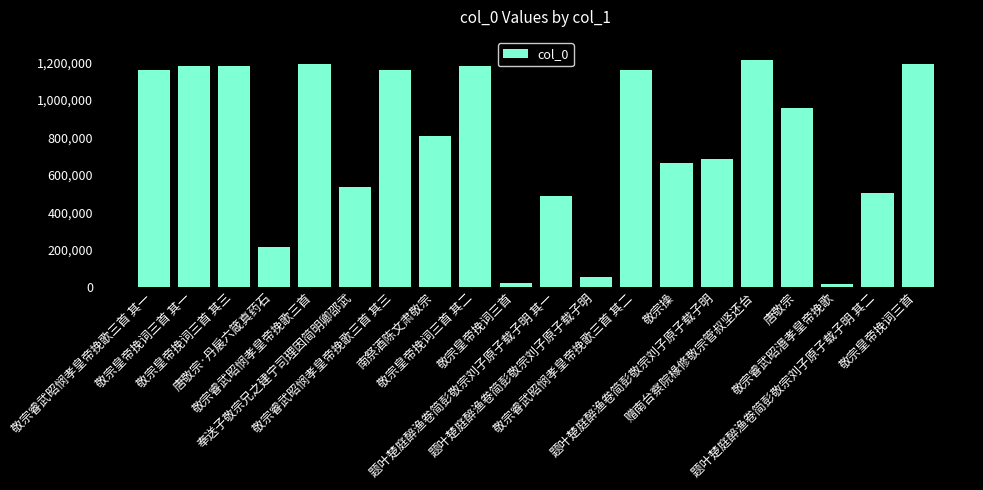

What is the average value?

779100